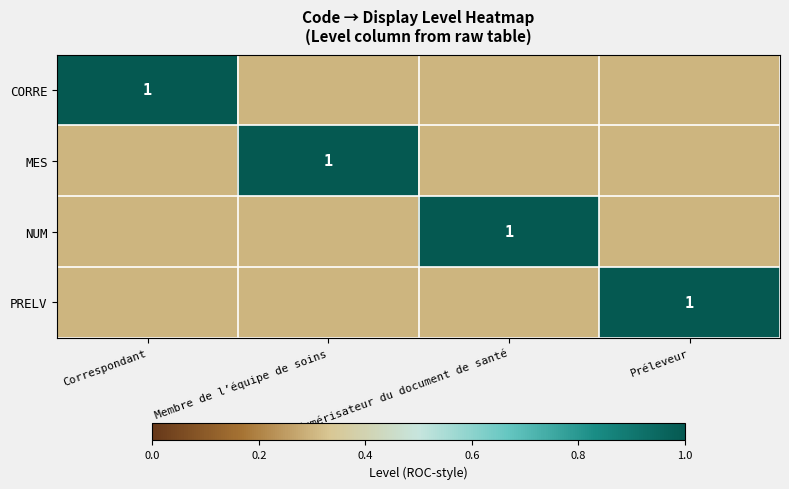

True or false: PRELV has a value of 1.6 at Préleveur.

False